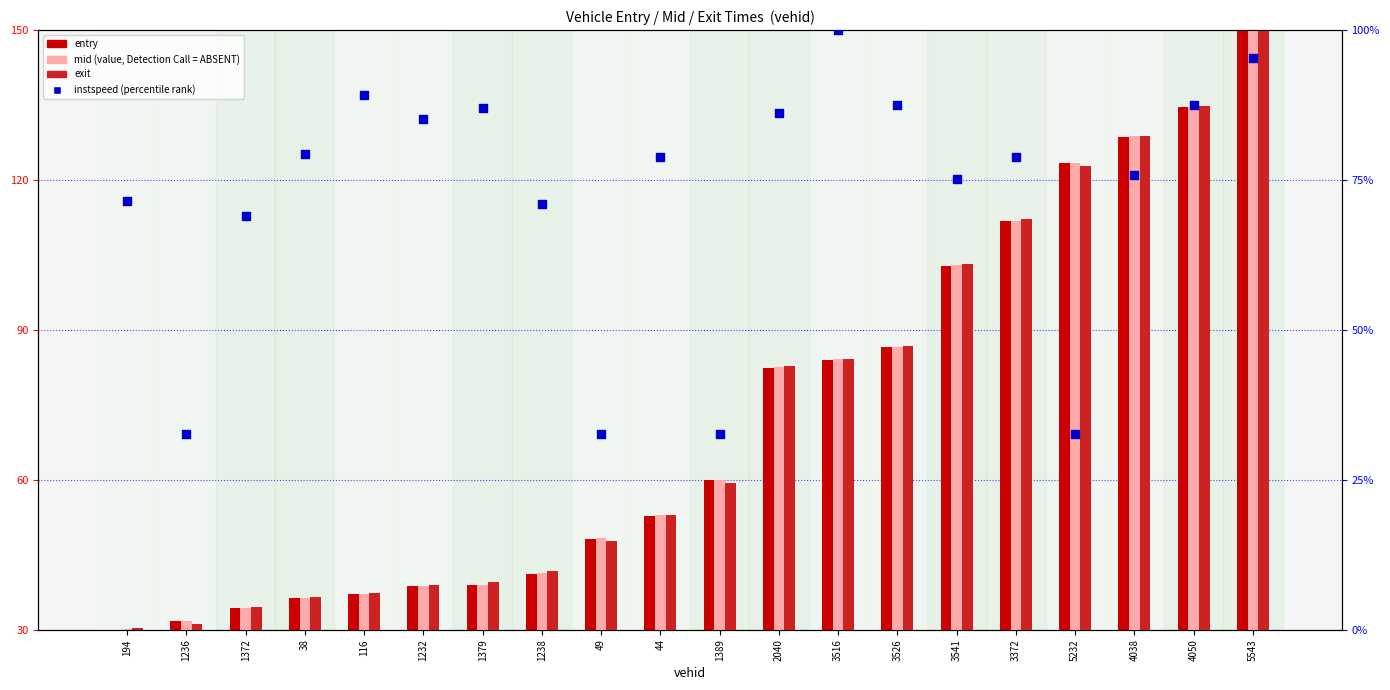

Which series has the widest spread of Y values?

entry